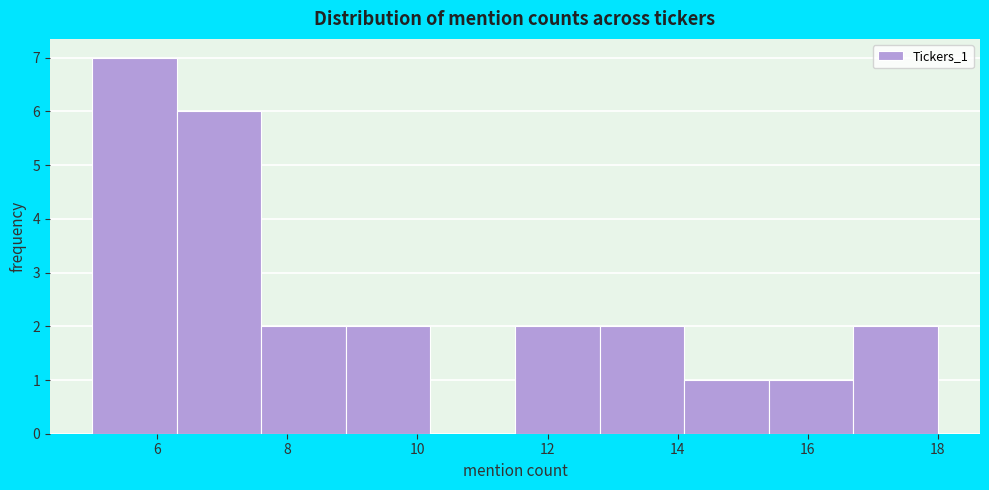

Reading left to right, list every bar in this chart as the range it spans on the x-axis followed by its height. Neither the bar edges nor the heights are printed on the chart, so give them approximately, as read against the axes.

5.0 to 6.3: 7
6.3 to 7.6: 6
7.6 to 8.9: 2
8.9 to 10.2: 2
10.2 to 11.5: 0
11.5 to 12.8: 2
12.8 to 14.1: 2
14.1 to 15.4: 1
15.4 to 16.7: 1
16.7 to 18.0: 2